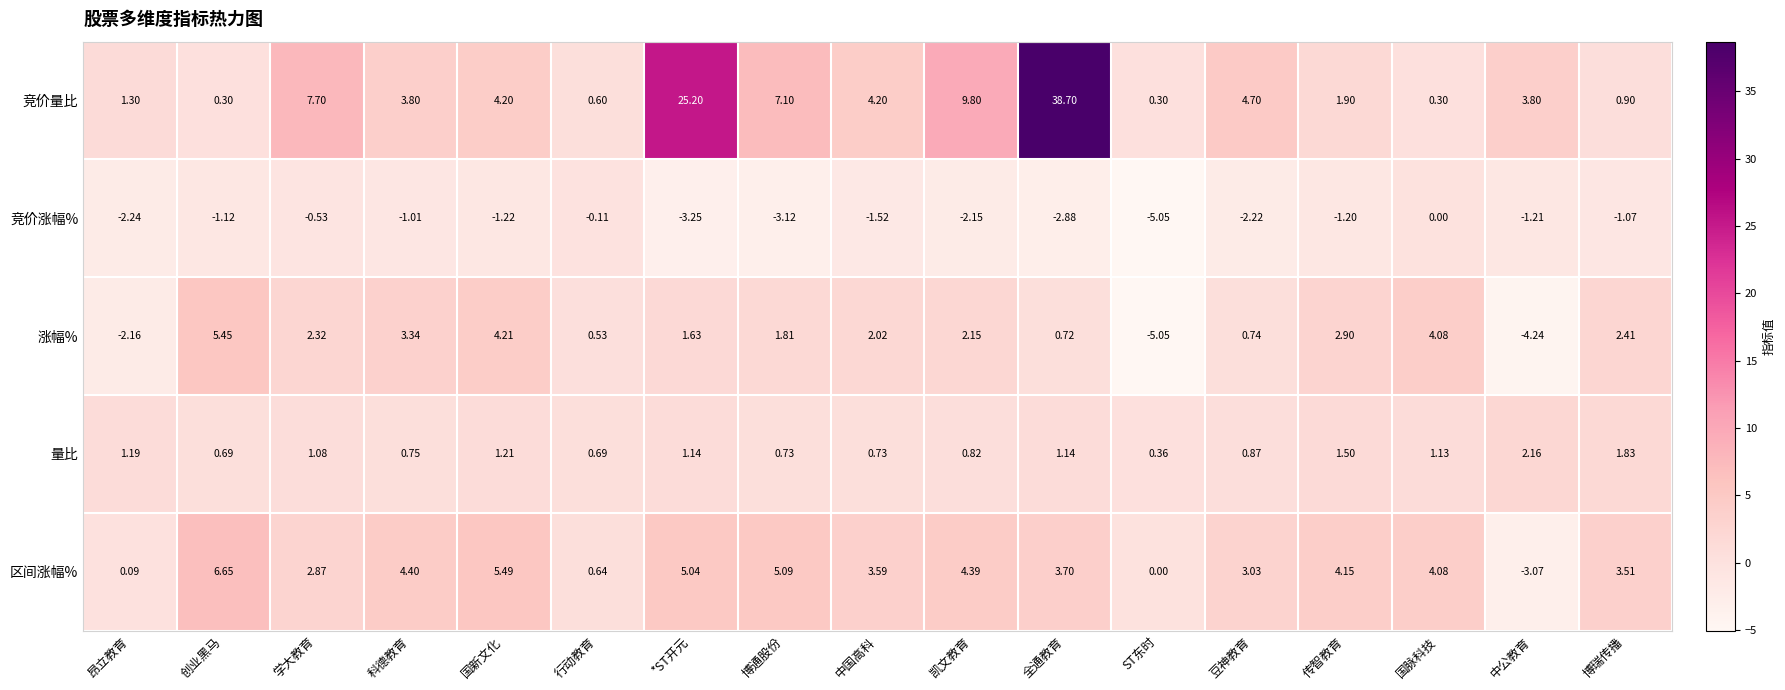

Rank the series by their maximum value, from lowest to highest.

竞价涨幅%, 量比, 涨幅%, 区间涨幅%, 竞价量比